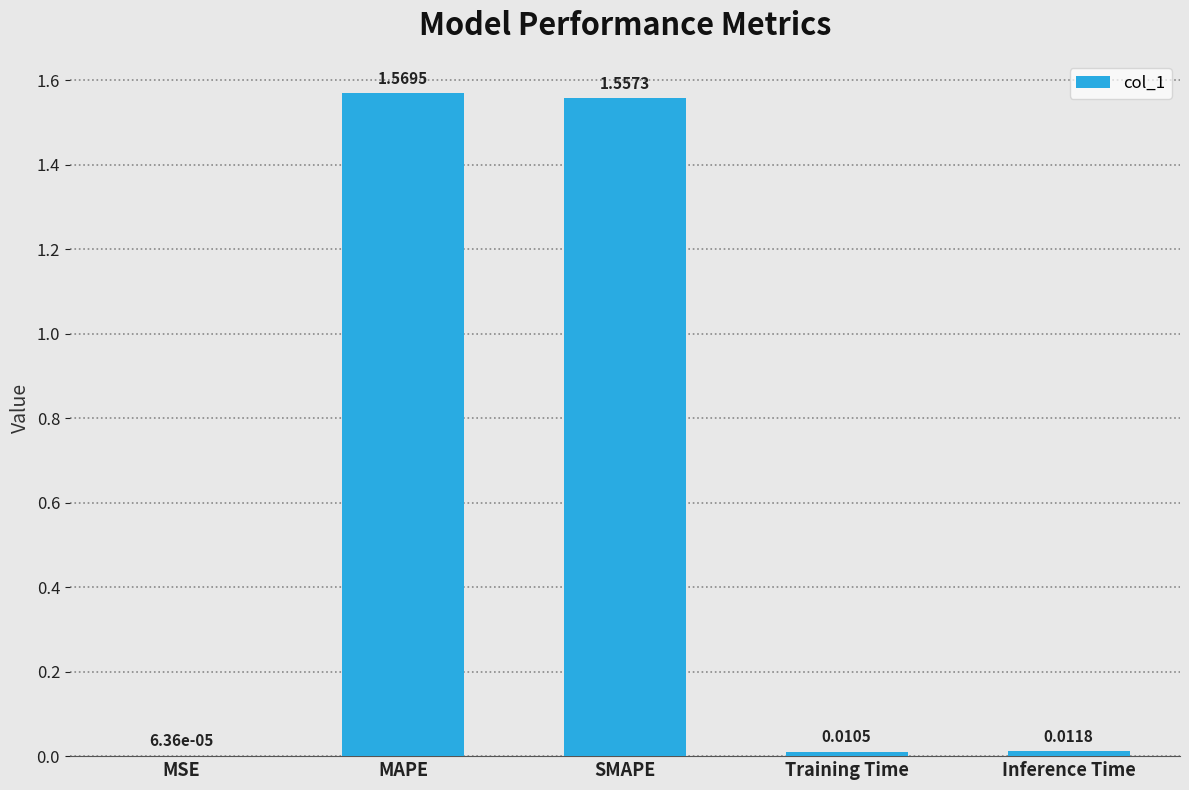

What is the sum of all values?

3.1